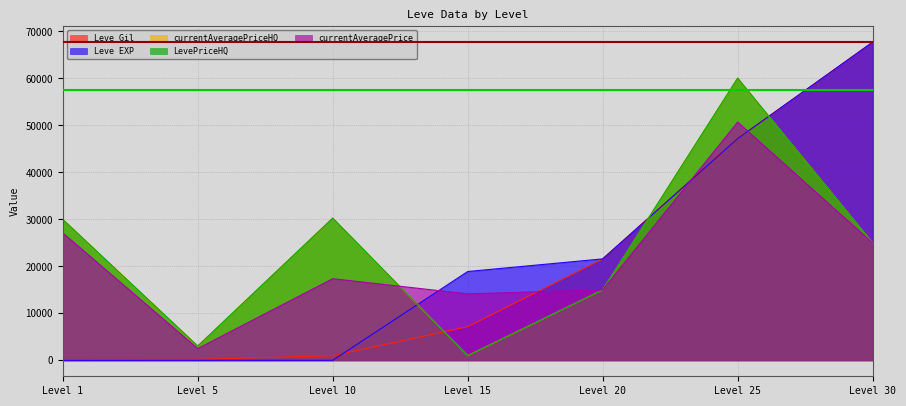

What is the highest value of the Leve Gil series?

67730